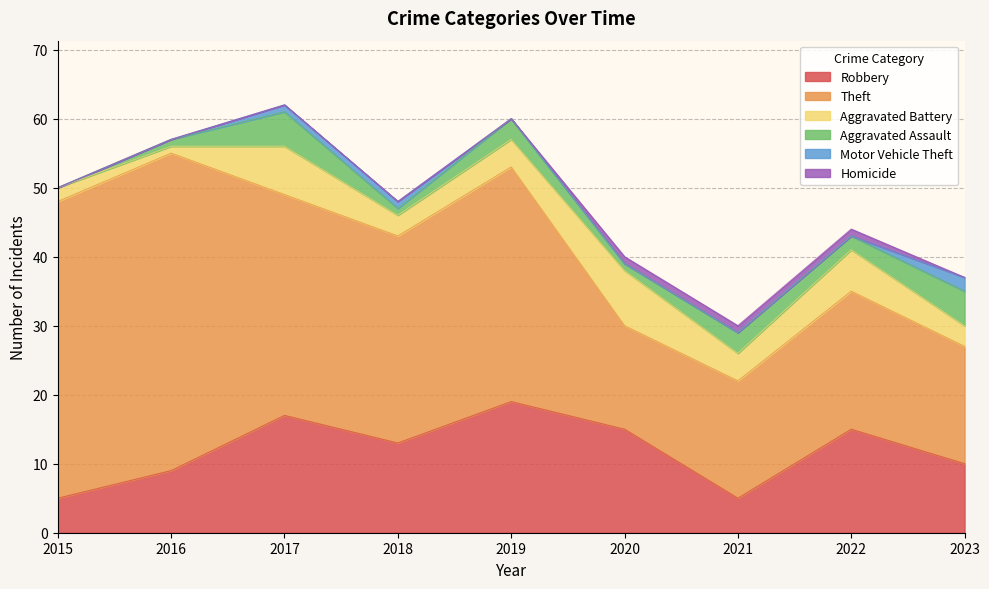

List the series in order of their peak value, highest first.

Theft, Robbery, Aggravated Battery, Aggravated Assault, Motor Vehicle Theft, Homicide